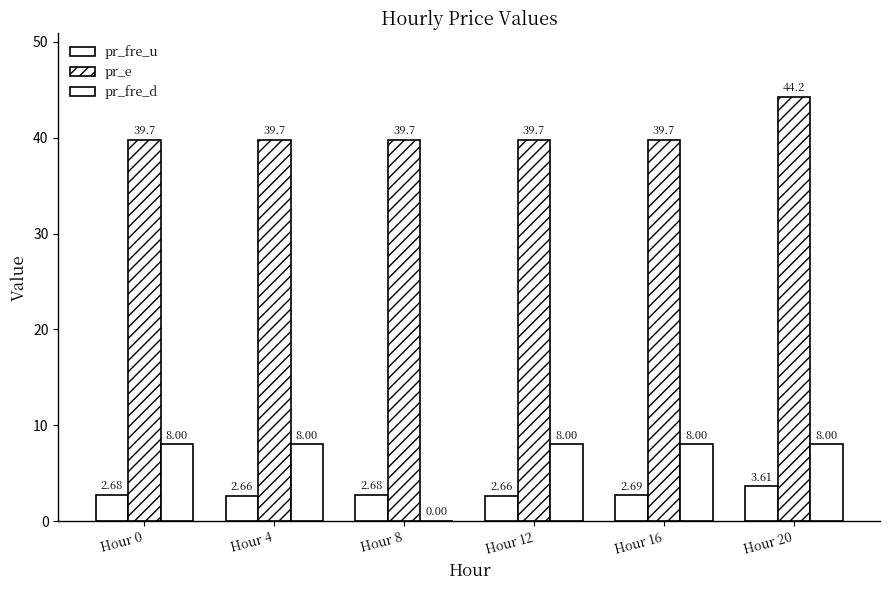

What is the total value across all series at Hour 4?

50.4